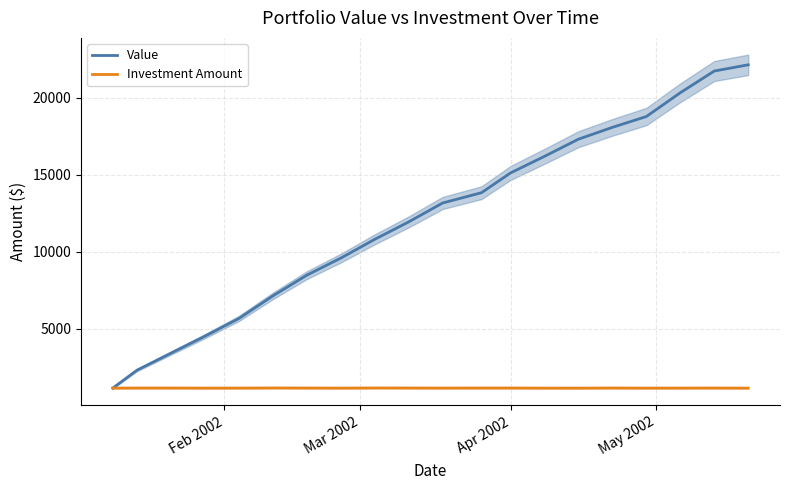

What is the maximum value for Value?

22151.9